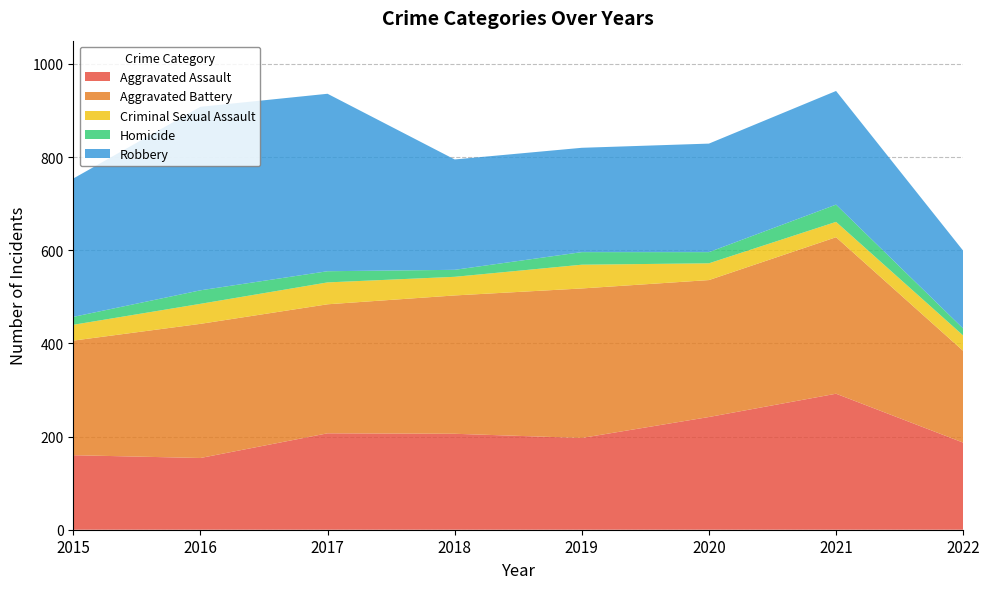

Reading right to left, extract all data points from this chart.

Aggravated Assault: 2022=187	2021=292	2020=242	2019=197	2018=206	2017=207	2016=154	2015=160
Aggravated Battery: 2022=197	2021=336	2020=294	2019=321	2018=297	2017=277	2016=288	2015=246
Criminal Sexual Assault: 2022=33	2021=33	2020=36	2019=51	2018=40	2017=47	2016=43	2015=34
Homicide: 2022=15	2021=37	2020=24	2019=27	2018=15	2017=24	2016=29	2015=17
Robbery: 2022=167	2021=244	2020=233	2019=224	2018=237	2017=381	2016=394	2015=297